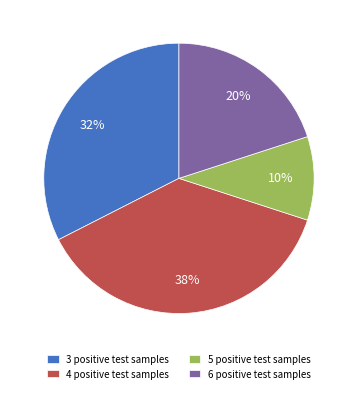

Between 4 positive test samples and 3 positive test samples, which is larger?

4 positive test samples